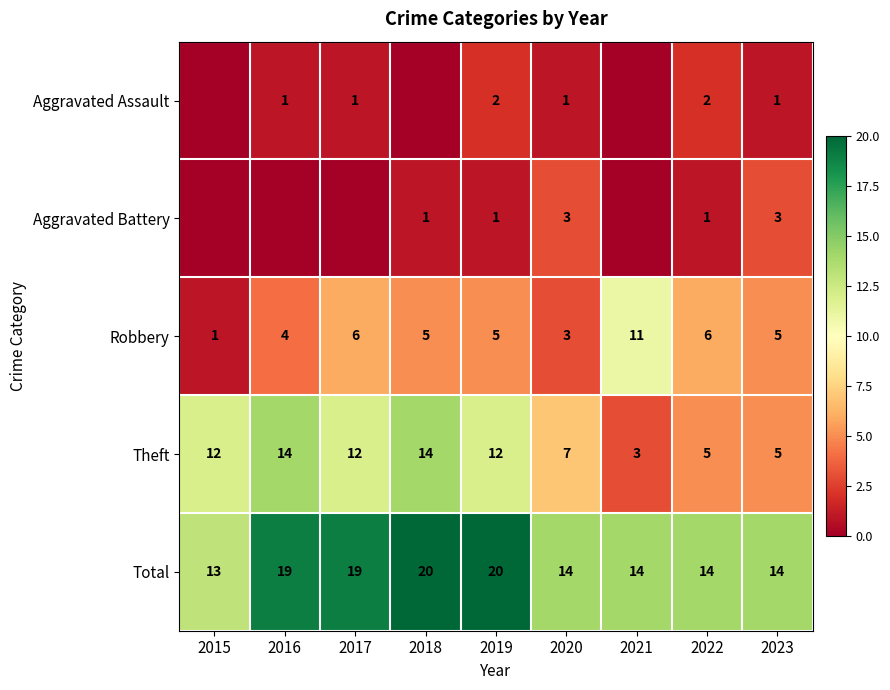

Is it true that Robbery equals 10 at 2022?

False